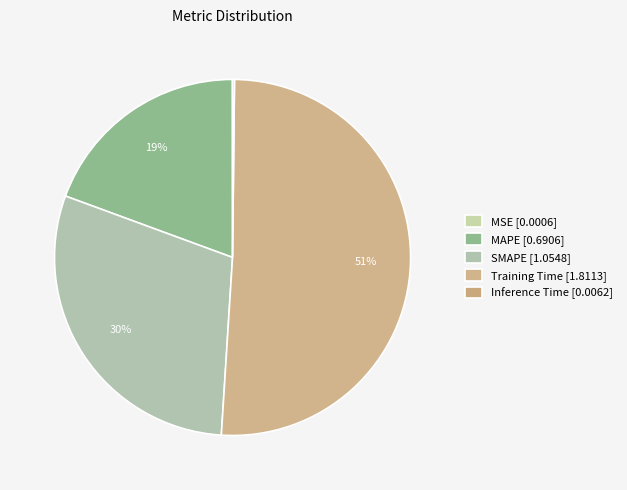

Is the sum of Training Time and MAPE greater than half?

Yes